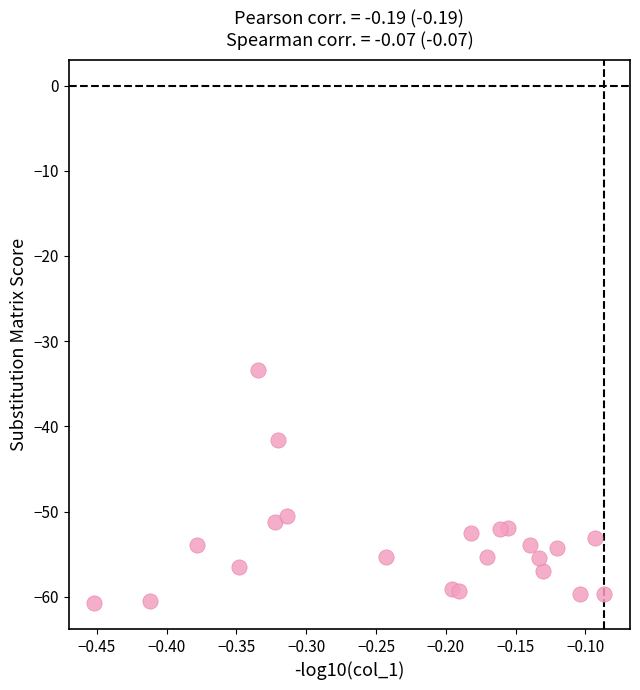

What Y value in the scatter plot is closest to -47?

-50.6